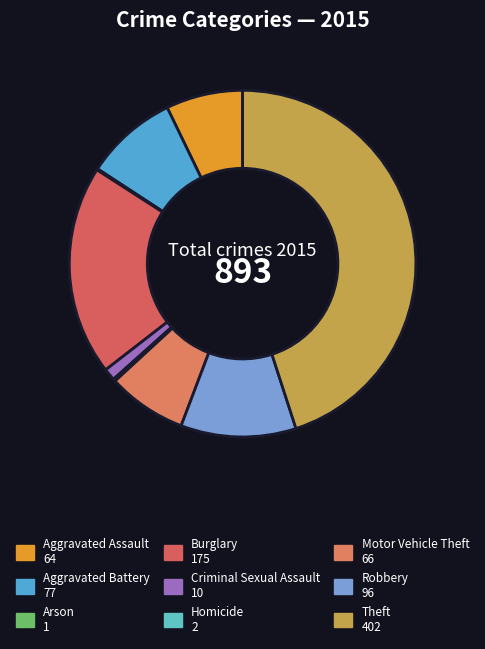

Is there any slice that represents more than half of the pie?

No